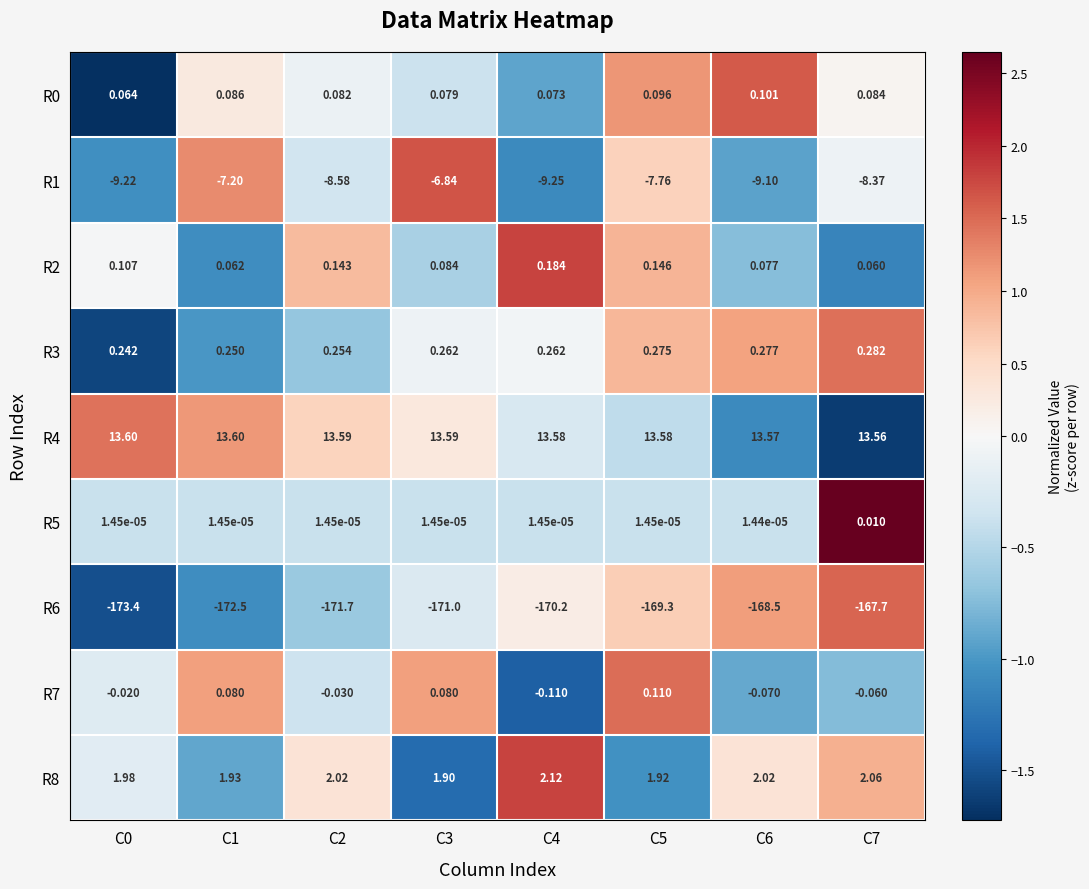

Is the value of R4 at C1 greater than the value of R5 at C0?

Yes